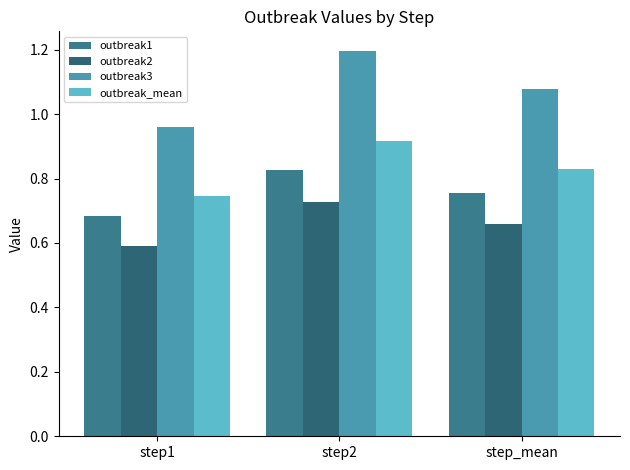

Rank the series by their maximum value, from lowest to highest.

outbreak2, outbreak1, outbreak_mean, outbreak3